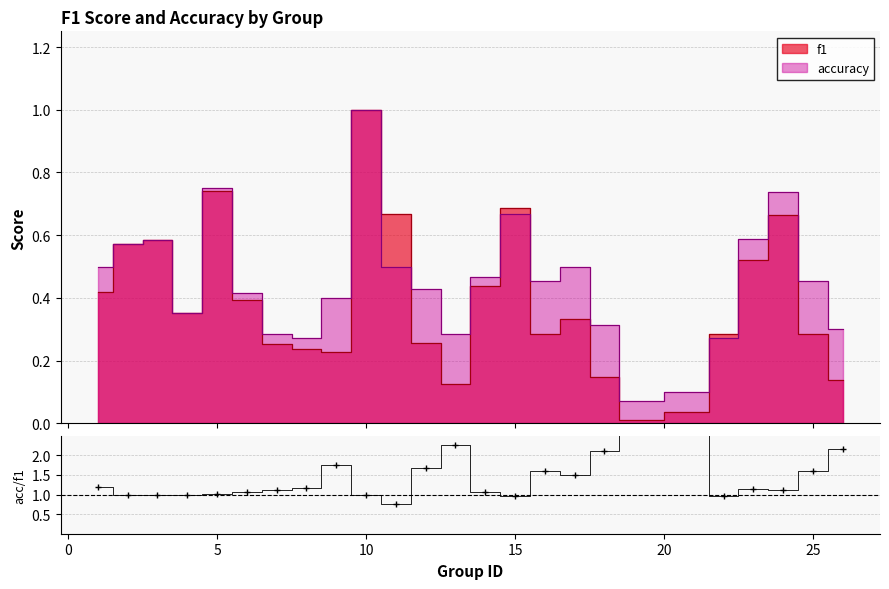

Rank the series by their maximum value, from lowest to highest.

f1, accuracy